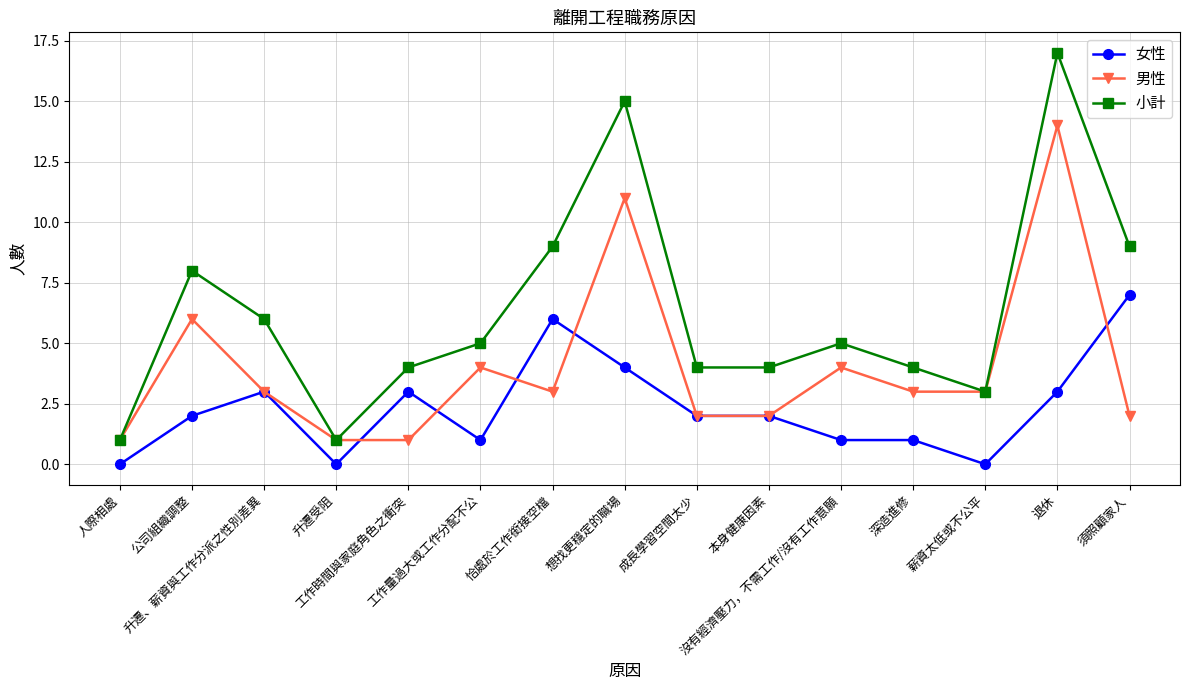

How many data points does each series have?

15